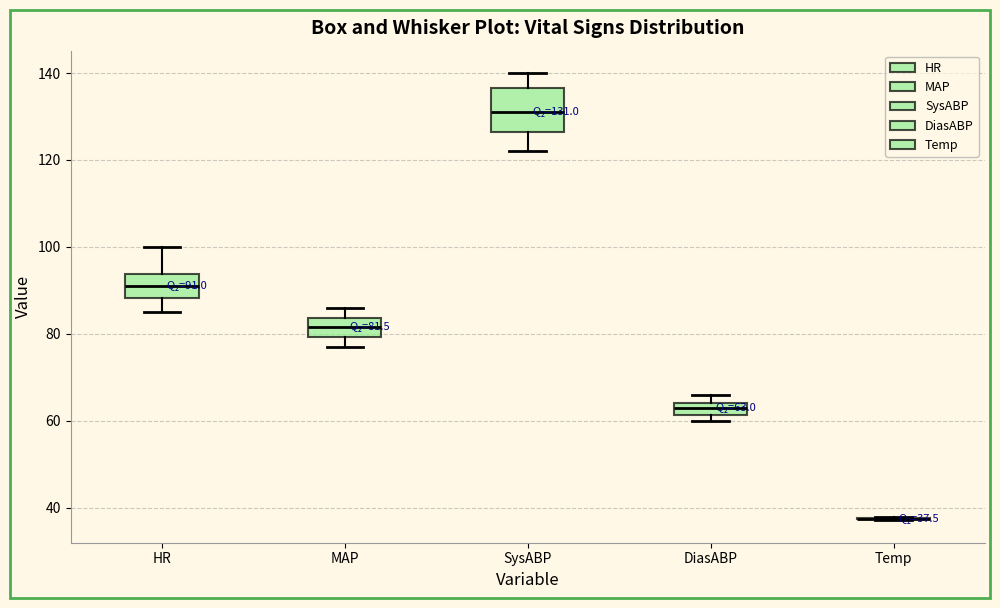

Which box is the tallest, from its lower edge to its upper edge?

SysABP